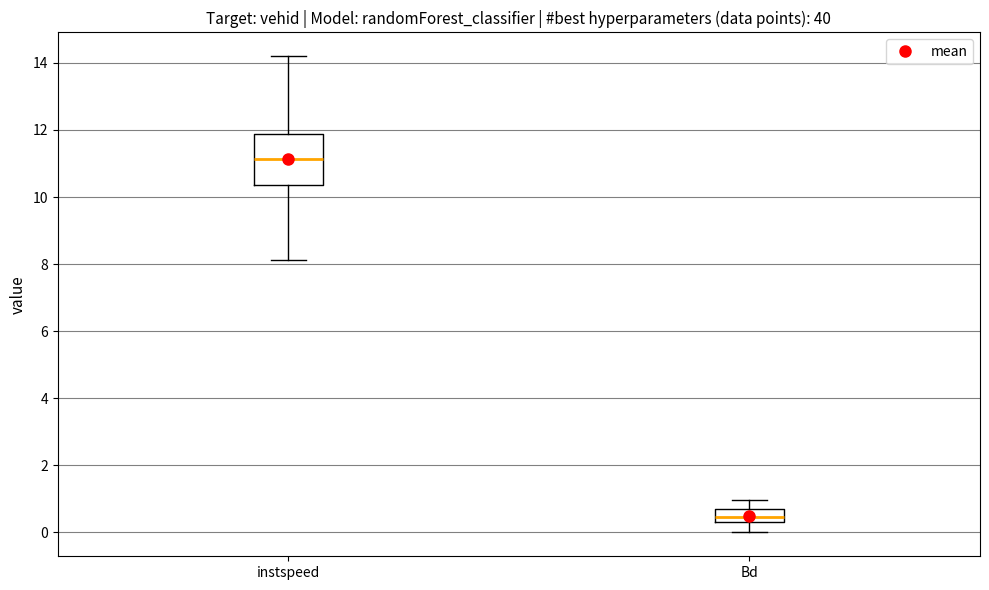

Reading left to right, transcribe this box plot: for each box, give where its median line is, the range the box spans, and where its two whiskers end, as read against the y-axis. The values are not printed on the chart, so give them approximately, as read against the axis.

instspeed: median 11.2, box 10.4 to 11.8, whiskers 8.2 to 14.2
Bd: median 0.4 (inside the box), box 0.4 to 0.6, whiskers 0.0 to 1.0